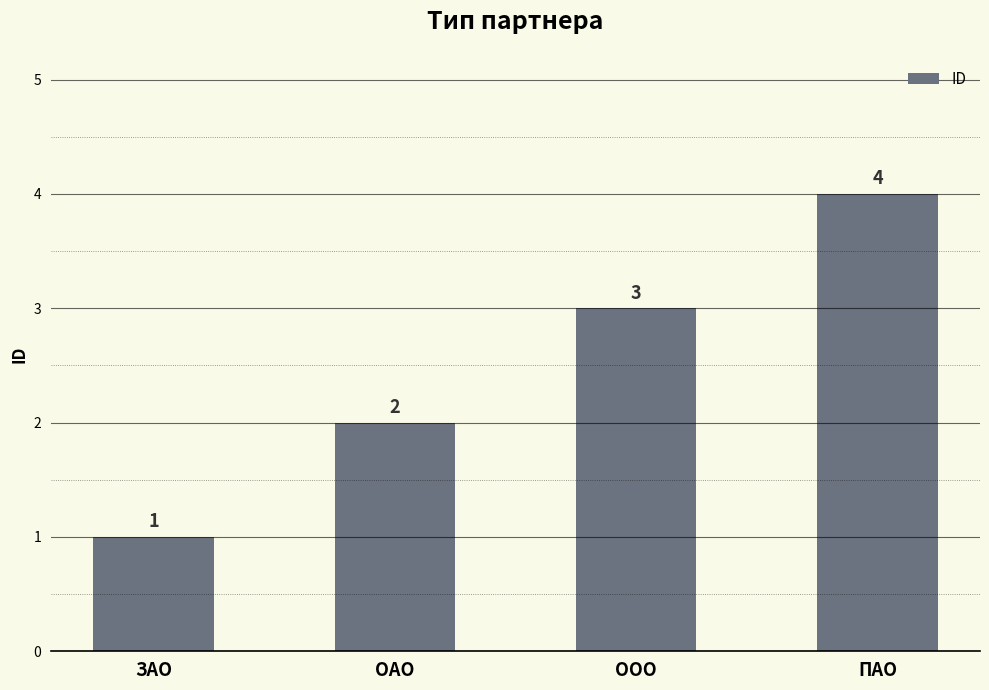

Rank the categories by value from highest to lowest.

ПАО, ООО, ОАО, ЗАО